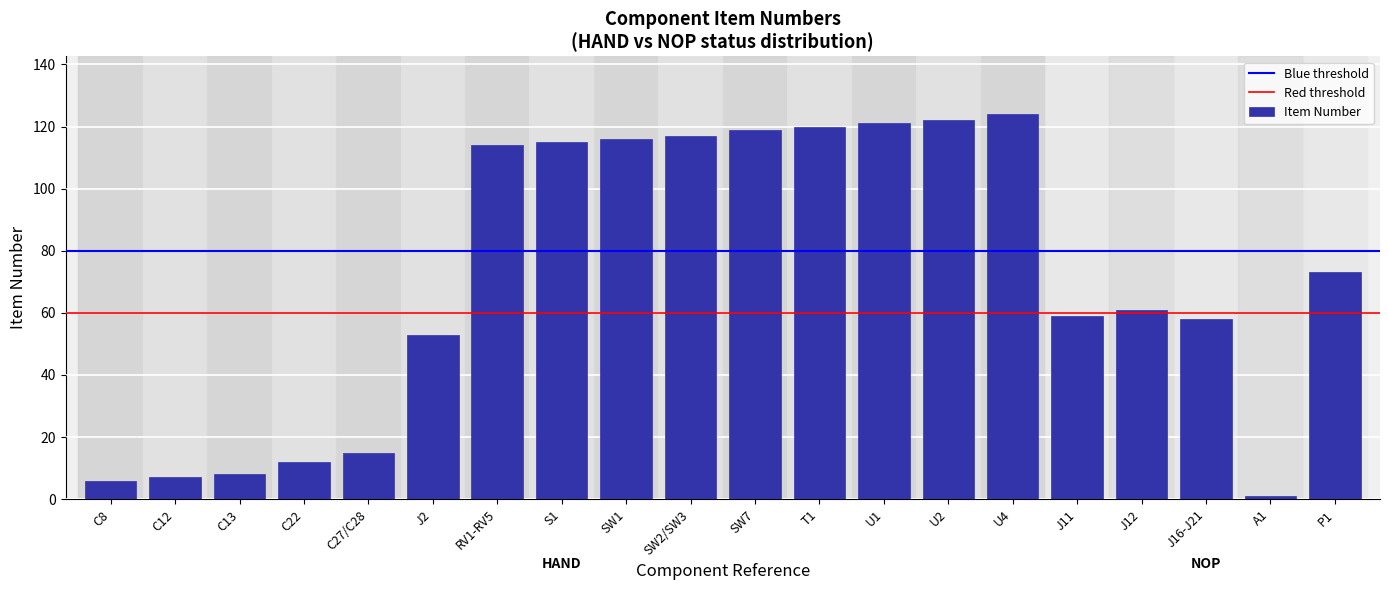

Reading left to right, transcribe all the data shown in this chart.

C8=6	C12=7	C13=8	C22=12	C27/C28=15	J2=53	RV1-RV5=114	S1=115	SW1=116	SW2/SW3=117	SW7=119	T1=120	U1=121	U2=122	U4=124	J11=59	J12=61	J16-J21=58	A1=1	P1=73